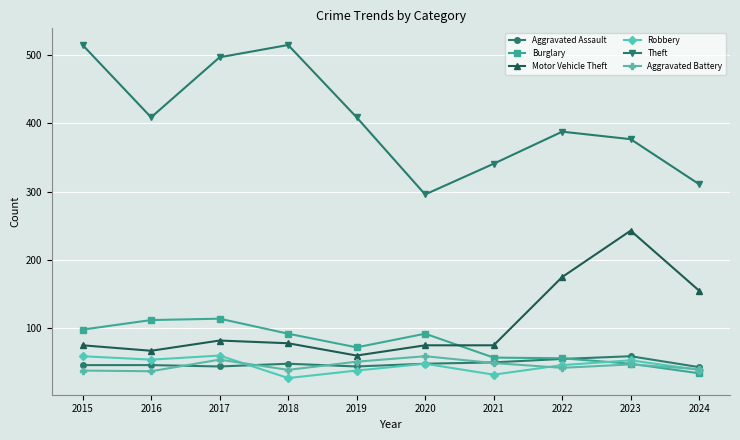

Is the value of Burglary at 2017 greater than the value of Aggravated Battery at 2020?

Yes